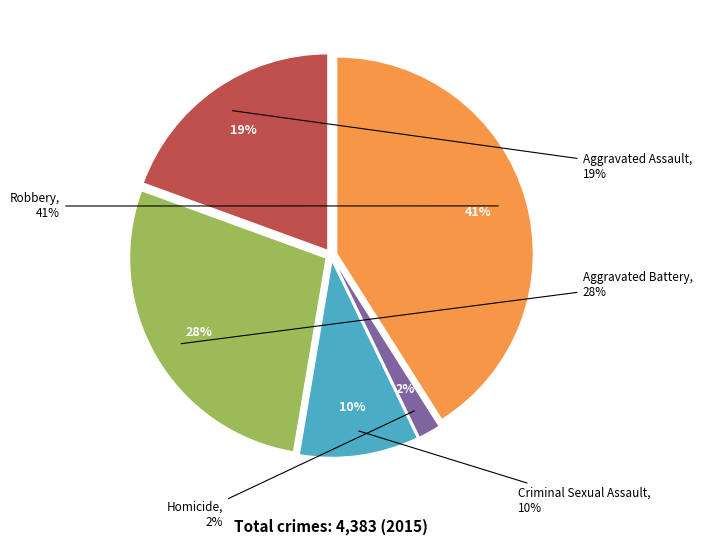

Which slice is the smallest?

Homicide